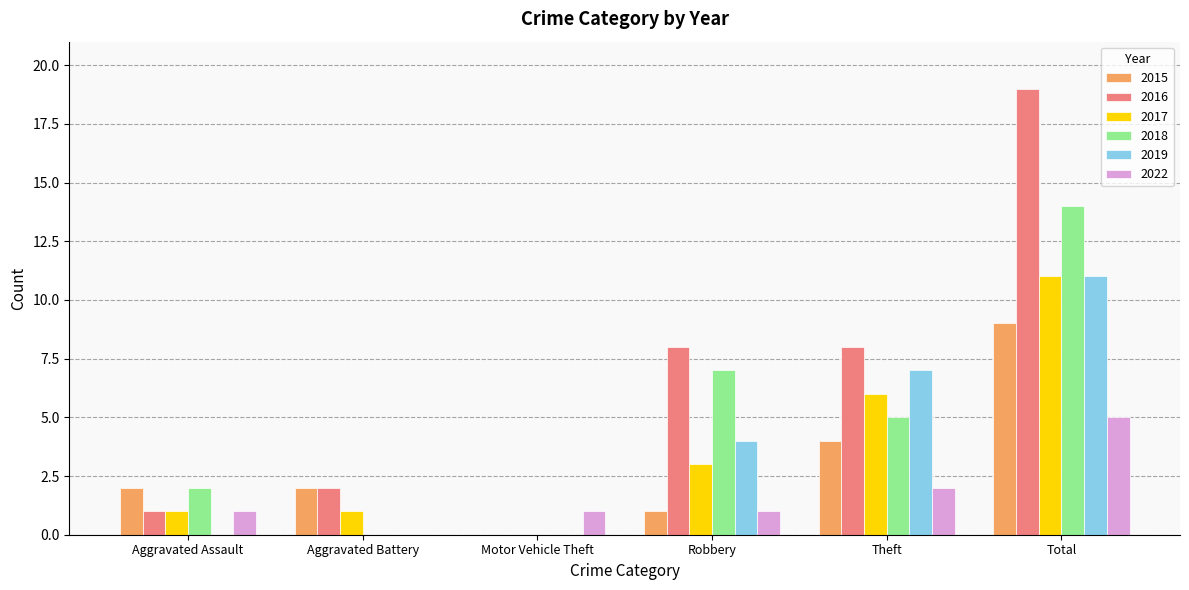

The value of 2018 at Total is 14. True or false?

True